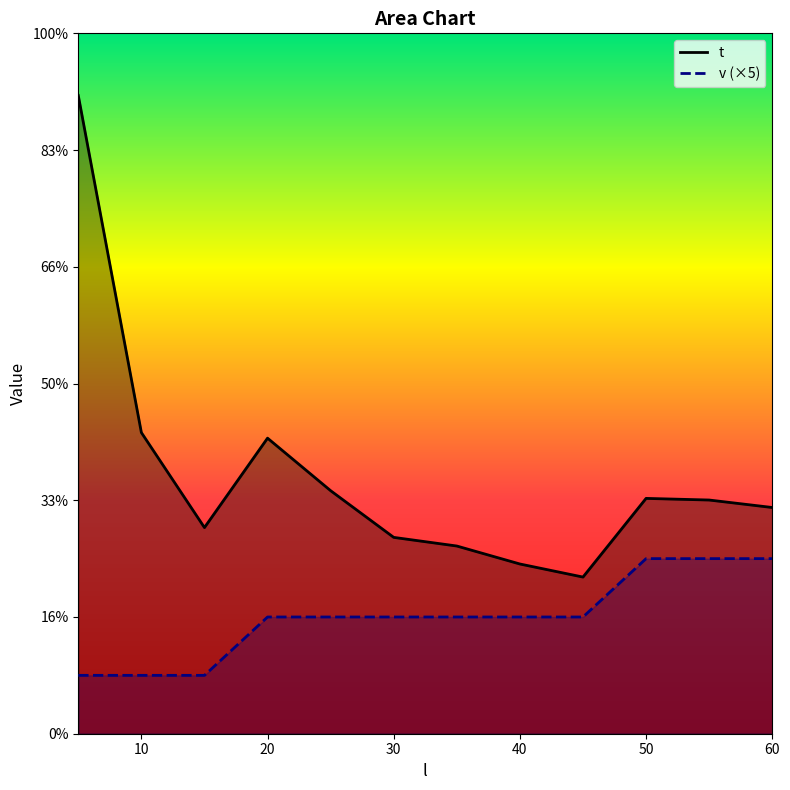

Reading left to right, list all the values displayed in this chart.

t: 5=27.3	10=12.9	15=8.8	20=12.7	25=10.4	30=8.4	35=8.0	40=7.3	45=6.7	50=10.1	55=10.0	60=9.7
v: 5=2.5	10=2.5	15=2.5	20=5.0	25=5.0	30=5.0	35=5.0	40=5.0	45=5.0	50=7.5	55=7.5	60=7.5